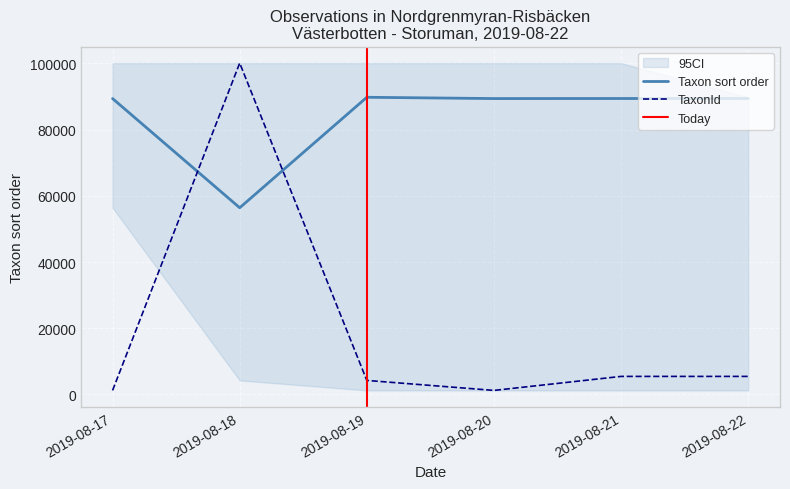

Is the value of Taxon sort order at 2019-08-19 greater than the value of TaxonId at 2019-08-20?

Yes